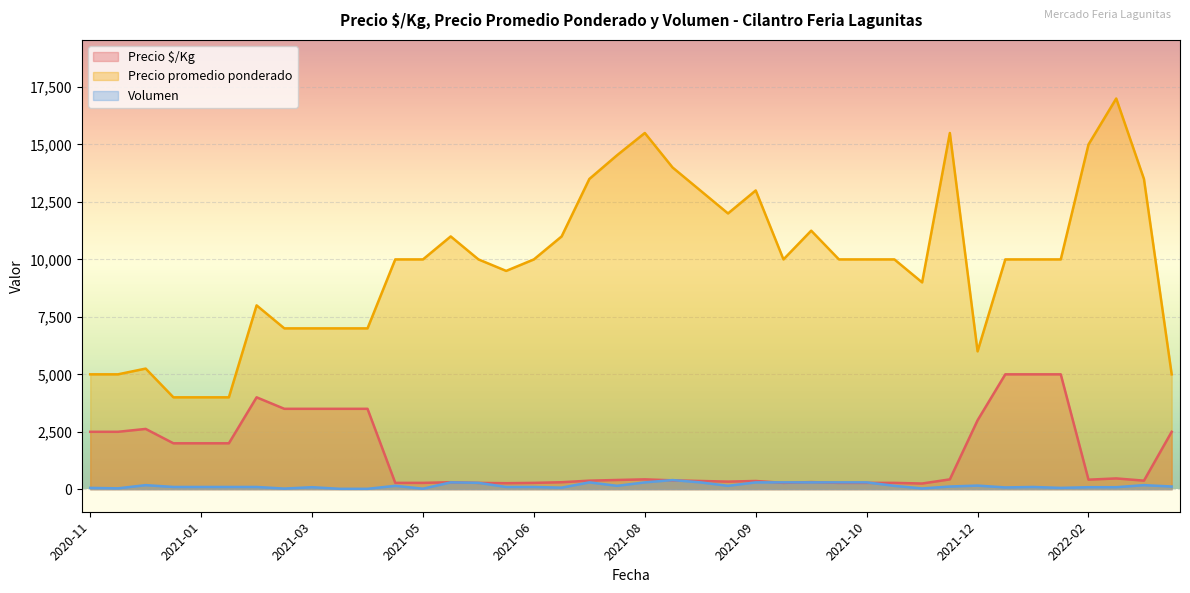

What is the total value across all series at 2021-01-19?

6100